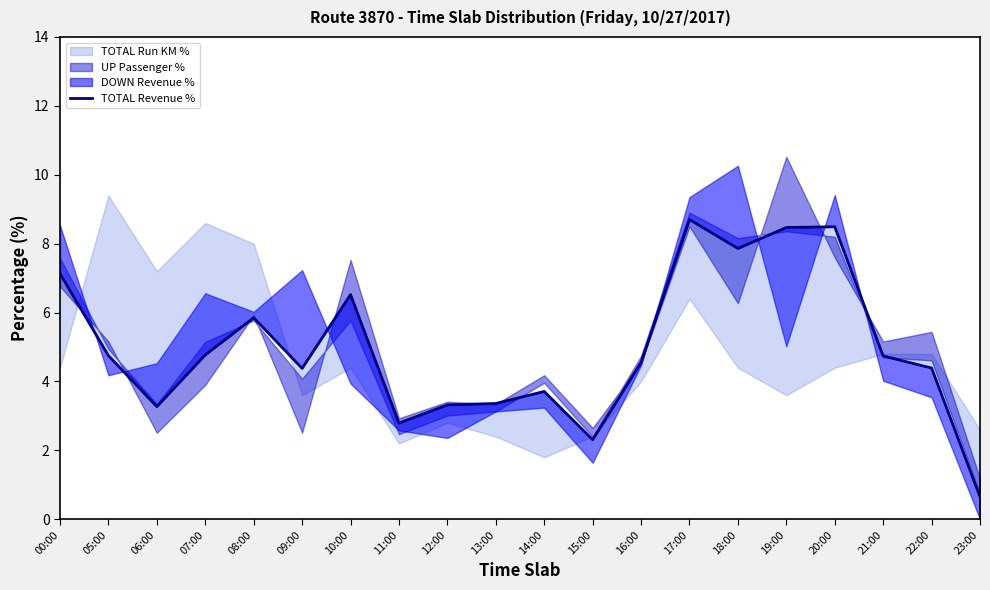

Reading right to left, what are all the values shown in this chart?

0.7	4.4	4.7	8.5	8.5	7.9	8.7	4.5	2.3	3.7	3.4	3.3	2.8	6.5	4.4	5.8	4.8	3.3	4.8	7.1